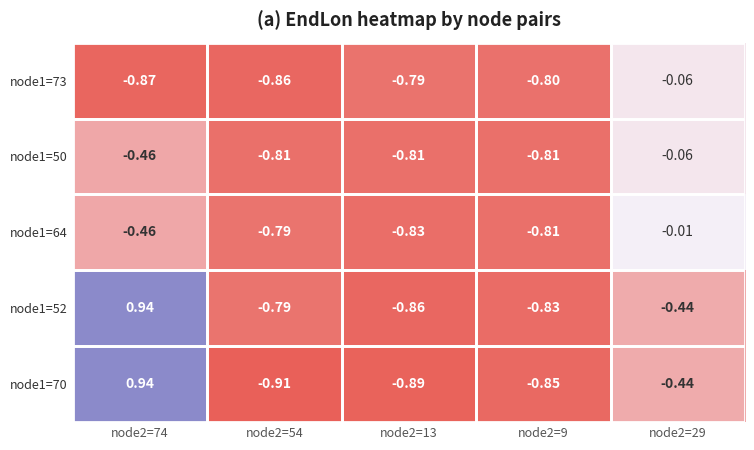

Between node2=13 and node2=29, which series saw the biggest shift?

node1=64